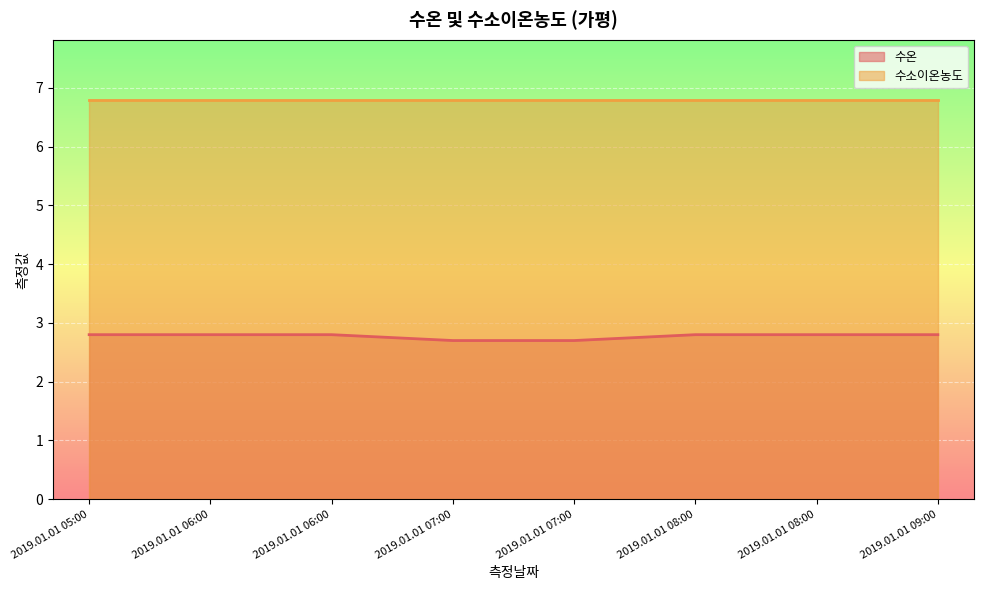

What is the sum of the values at 2019.01.01 08:00 and 2019.01.01 09:00?

5.6